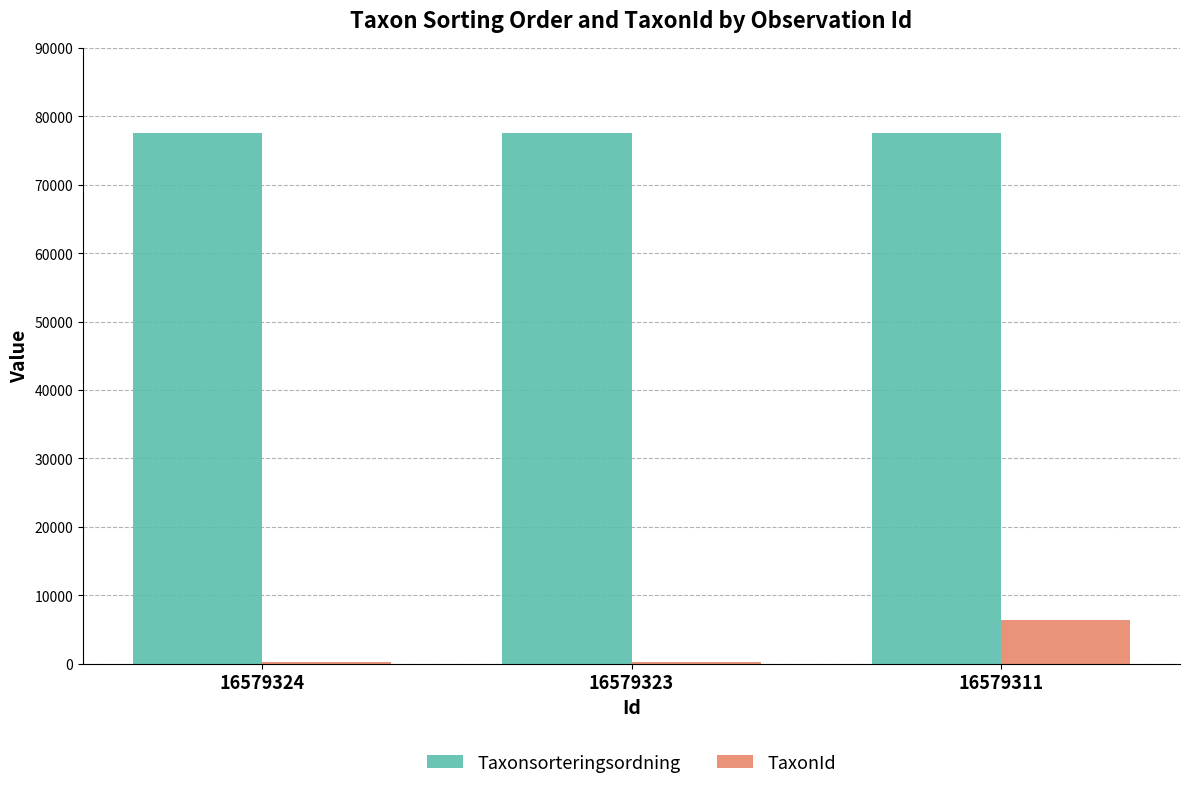

What are all the series names shown in the legend?

Taxonsorteringsordning, TaxonId